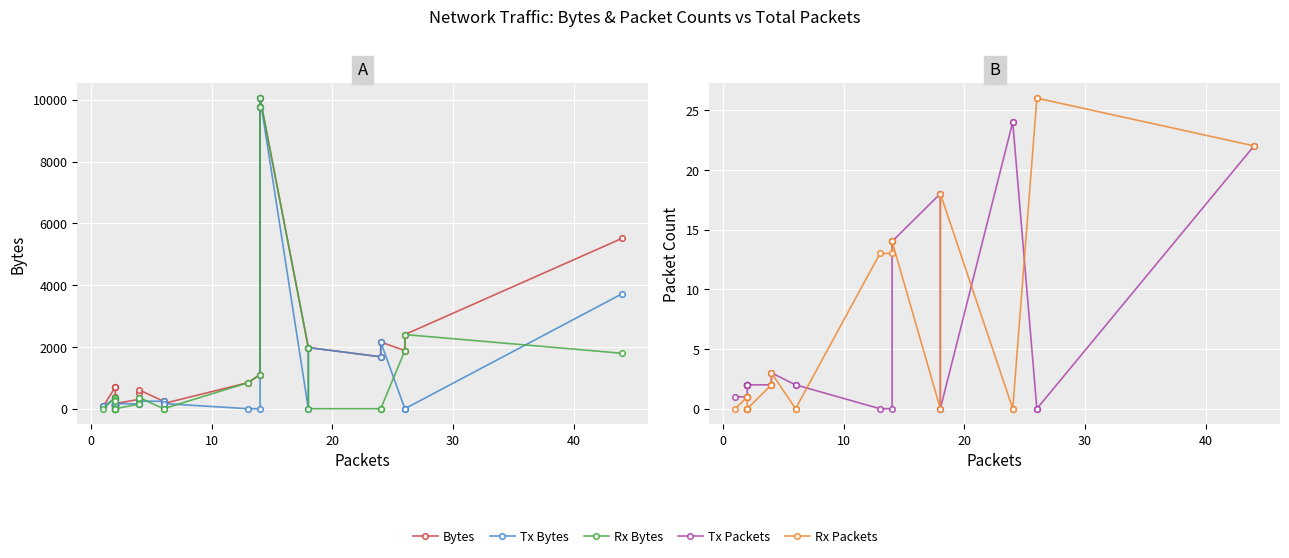

What is the value of the Rx Bytes point at the 28th from the left?

1880